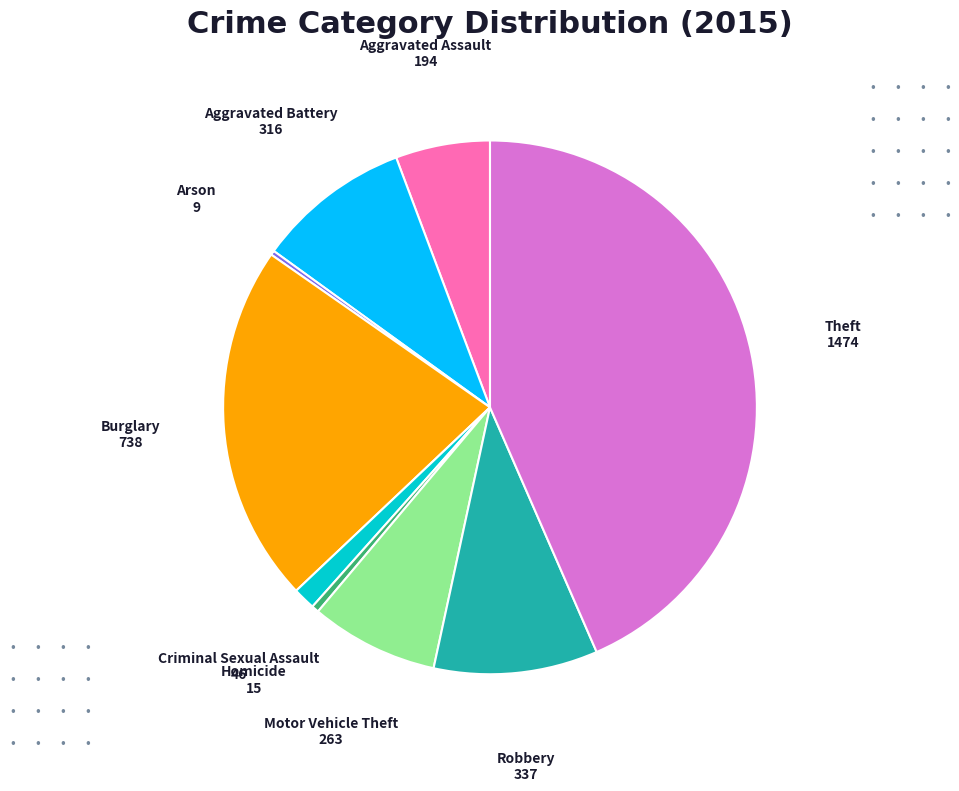

The Burglary slice represents 36% of the pie. True or false?

False